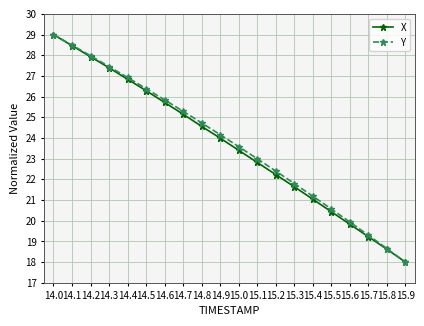

What is the difference between the maximum and minimum values in the Y series?

11.0